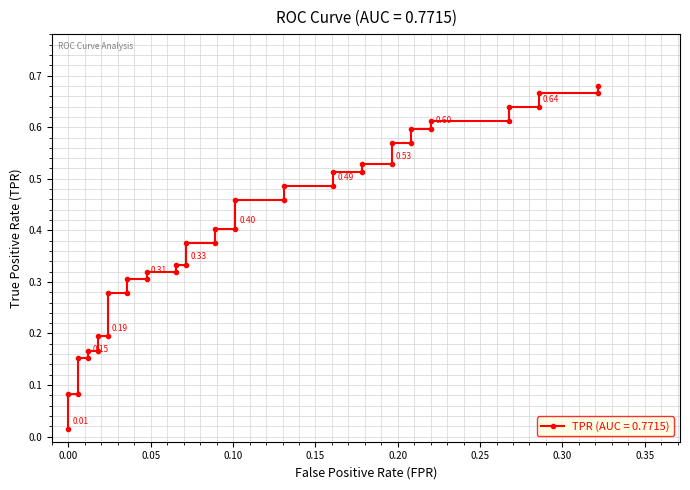

True or false: the data has more than 2 interior local peaks.

False